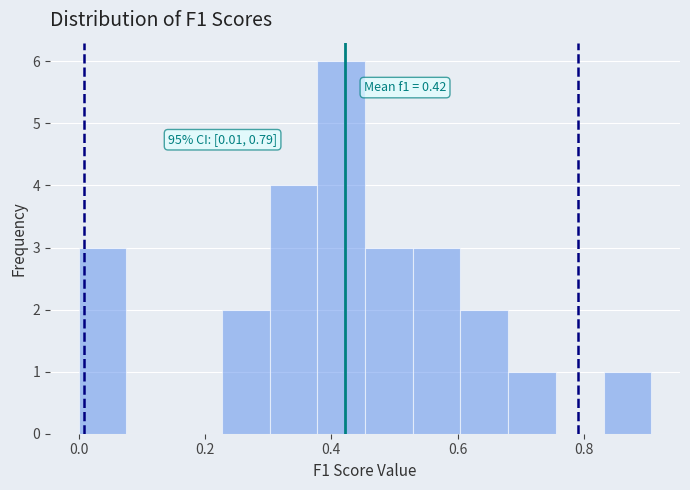

Around what value on the x-axis is the tallest bar? Give the approximate position of its centre, as read against the axis.

0.42